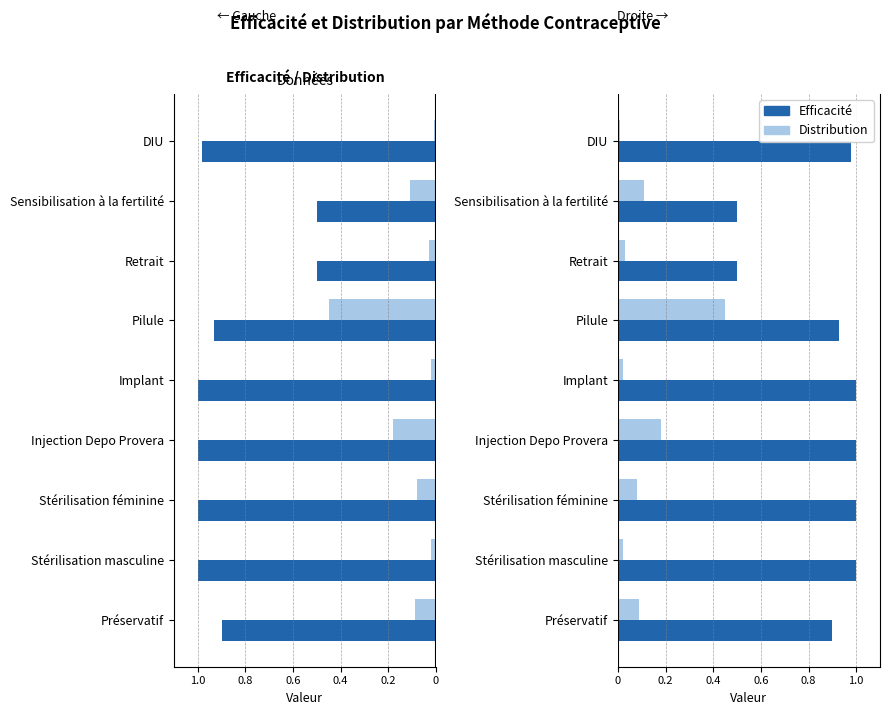

The Efficacité series shows 1.0 at Stérilisation féminine. True or false?

True